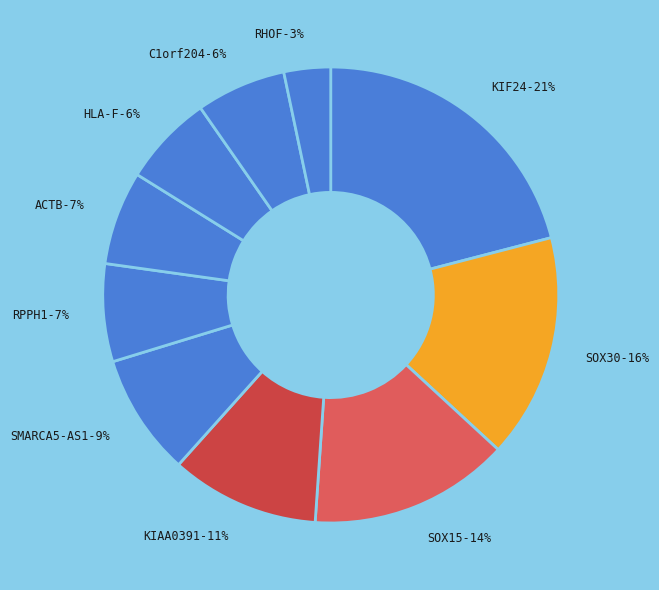

To the nearest percent, what percentage of the pie is SMARCA5-AS1+RNAseq?

9%